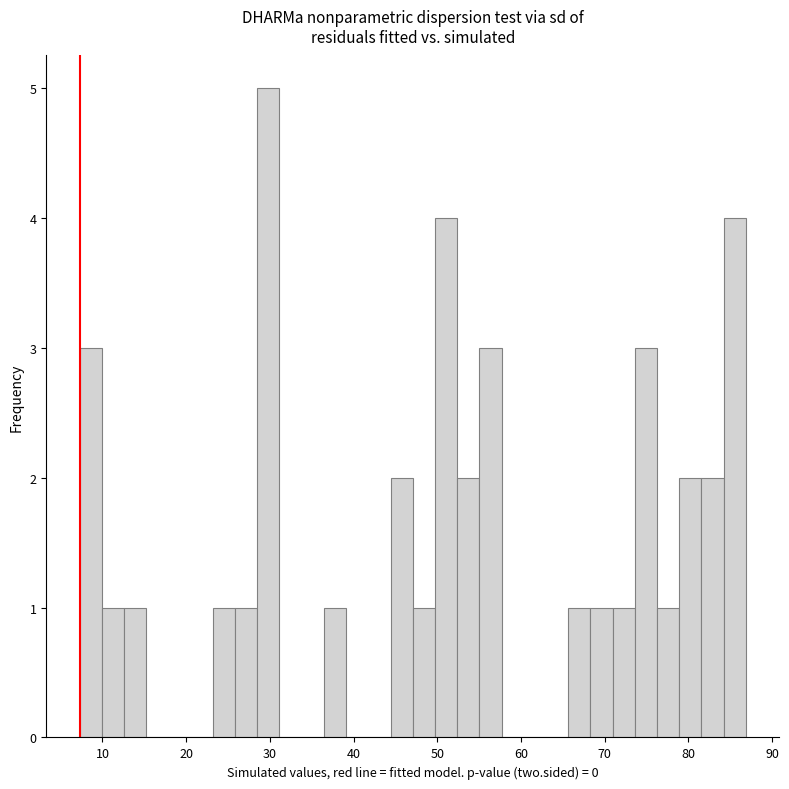

Read against the x-axis, roughly where is the centre of the tallest bar?

30